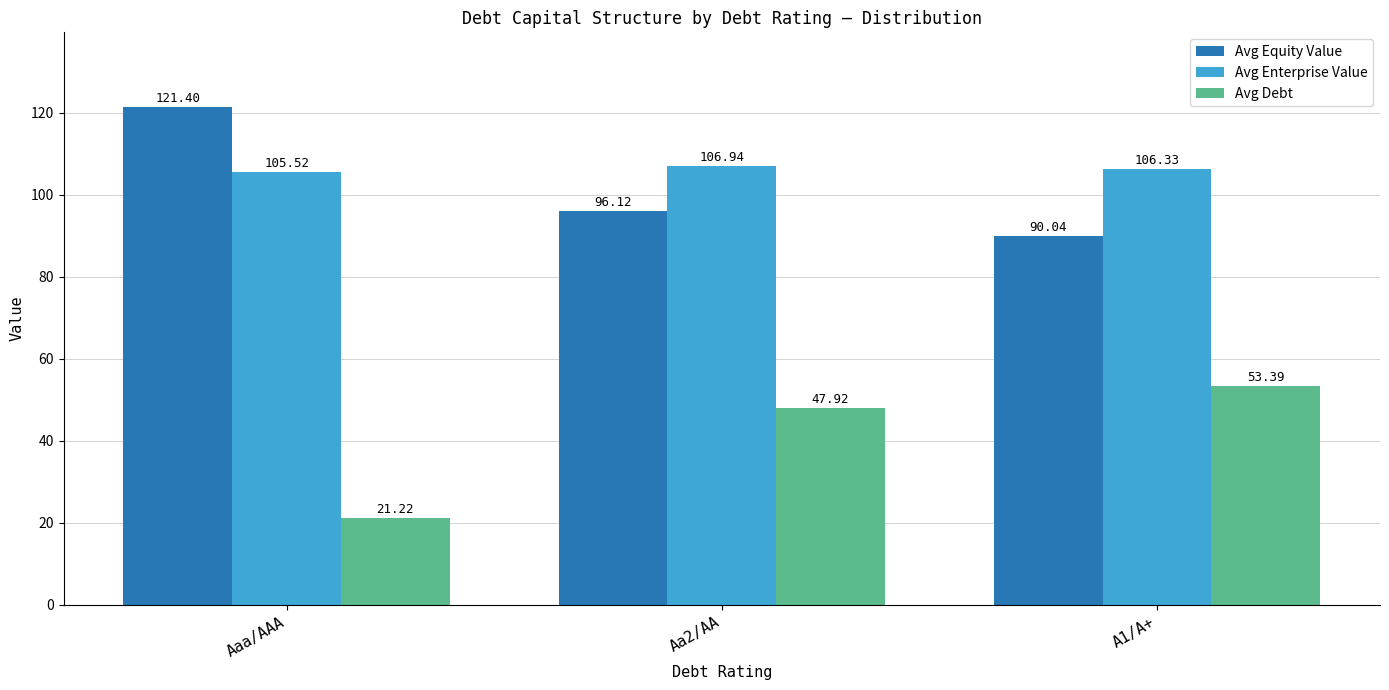

How many data points in Avg Debt are above 47?

2